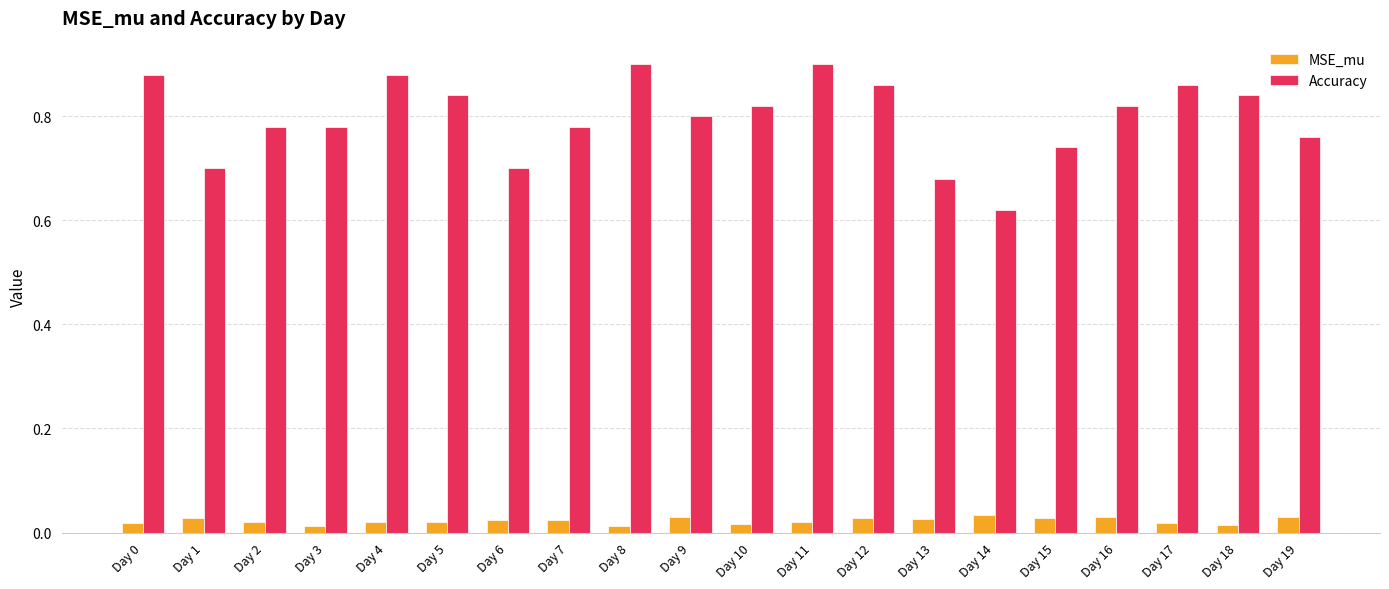

The value of Accuracy at Day 6 is 1.2. True or false?

False